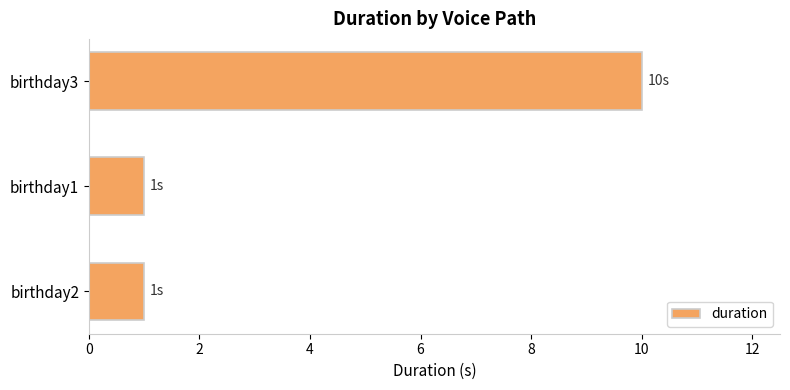

Reading bottom to top, what are all the values shown in this chart?

birthday2=1	birthday1=1	birthday3=10